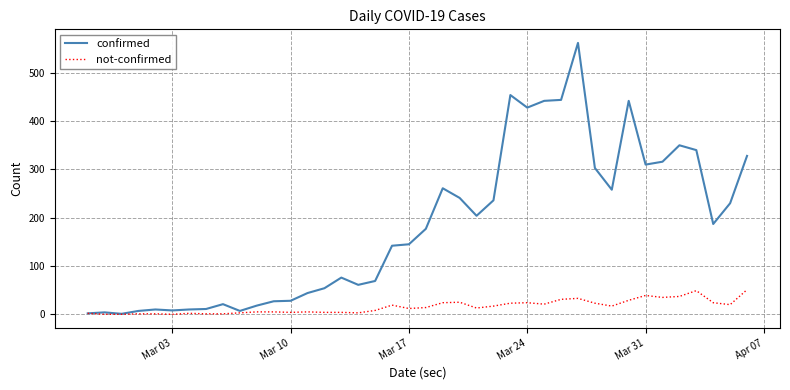

In confirmed, how many points are lower than both neighbors (excluding endpoints)?

9